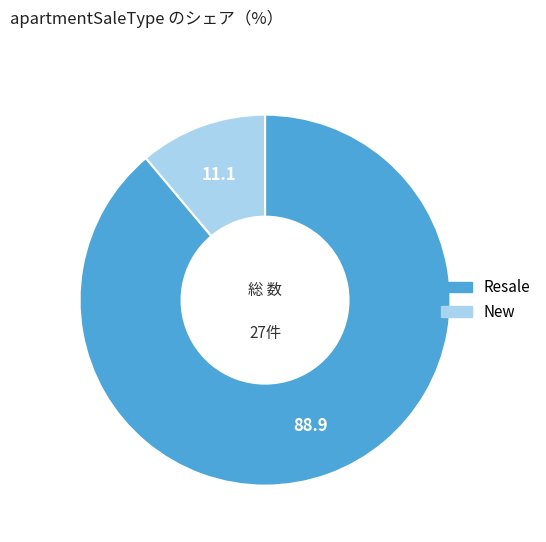

Which category accounts for the majority?

Resale